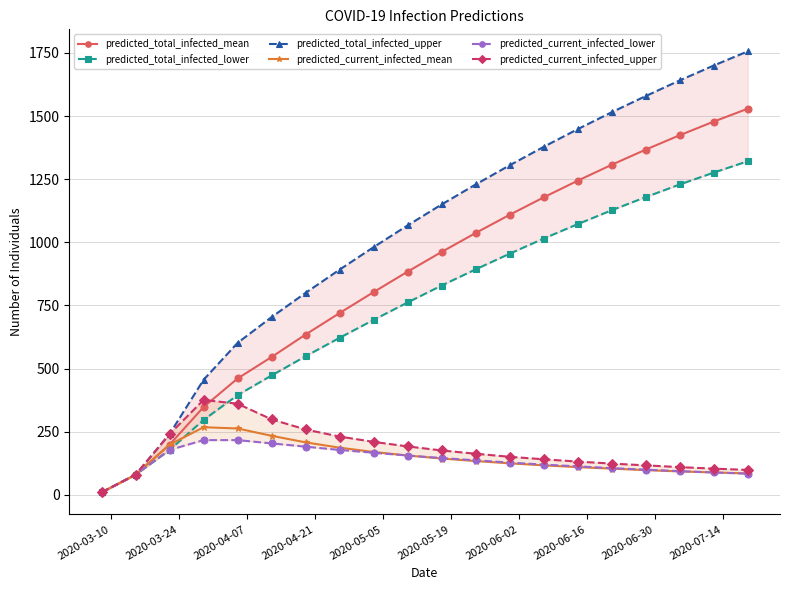

True or false: predicted_total_infected_lower and predicted_total_infected_mean intersect in this chart.

False